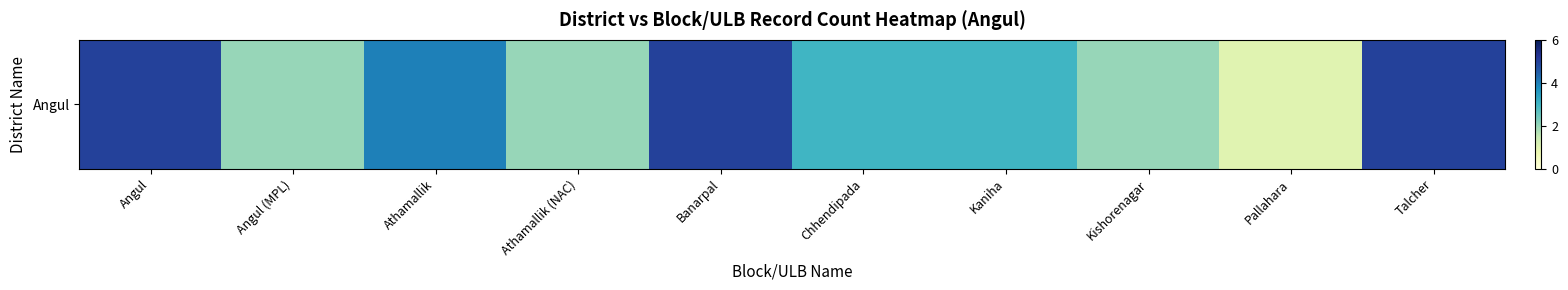

Reading left to right, what are all the values shown in this chart?

5	2	4	2	5	3	3	2	1	5